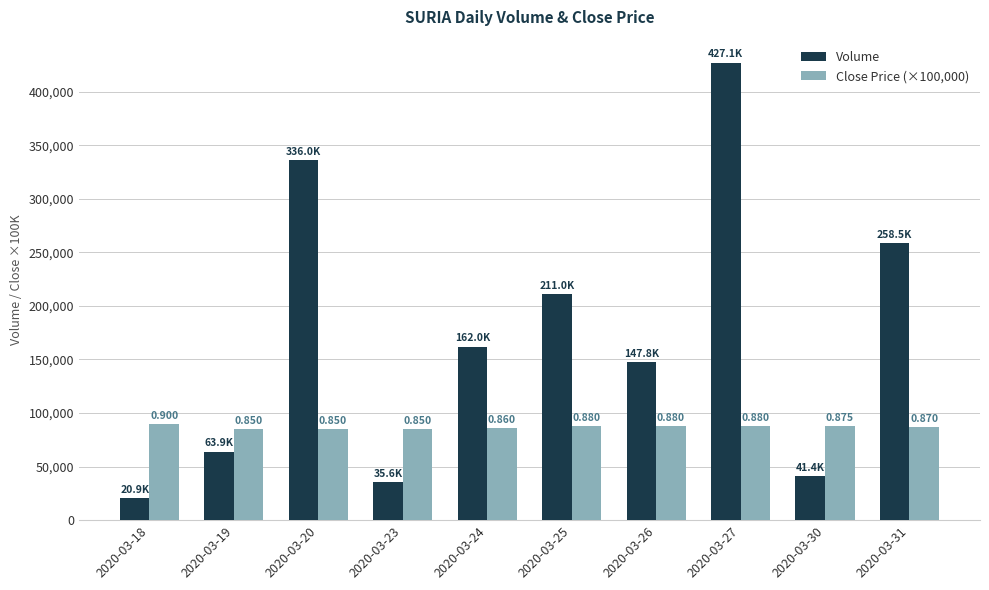

Which has a higher value, 2020-03-27 or 2020-03-25?

2020-03-27